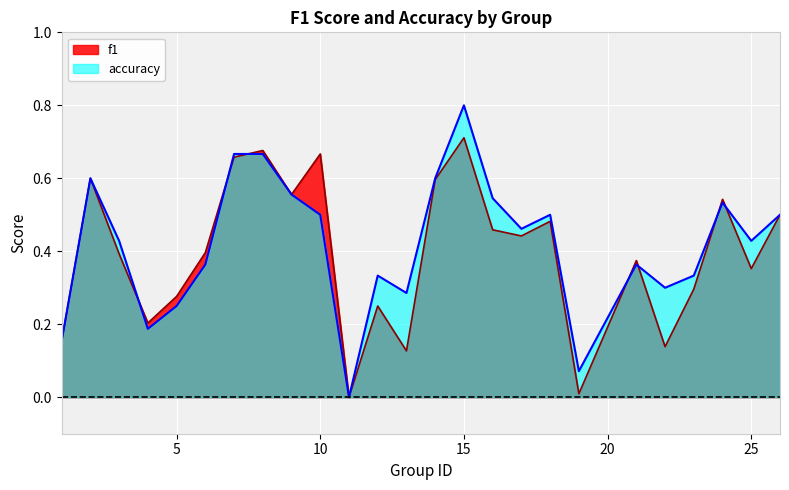

What is the spread (max minus min) of values at 16?

0.1